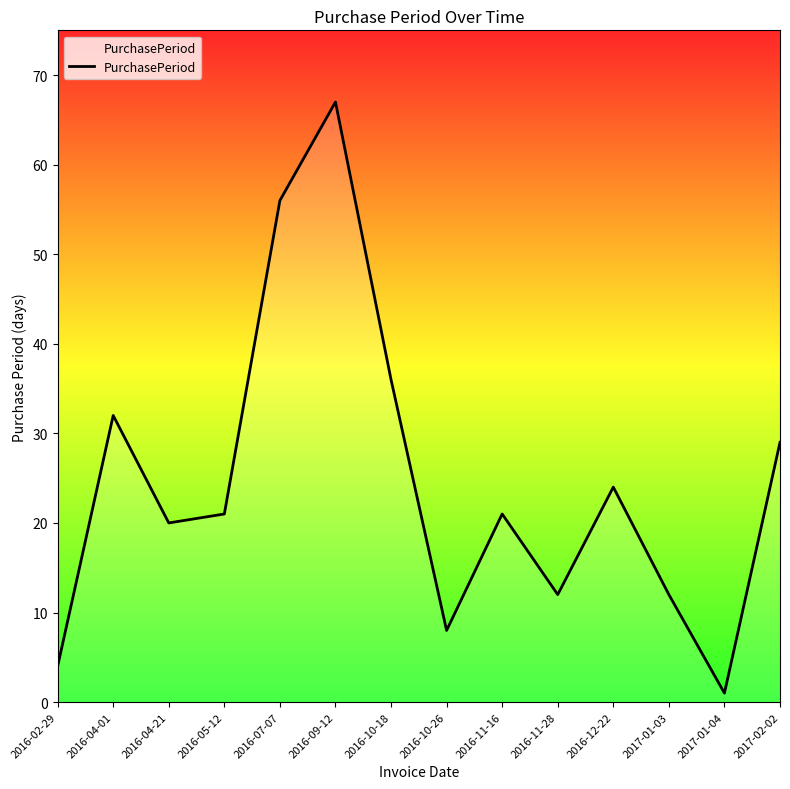

Reading left to right, what are all the values shown in this chart?

2016-02-29=4	2016-04-01=32	2016-04-21=20	2016-05-12=21	2016-07-07=56	2016-09-12=67	2016-10-18=36	2016-10-26=8	2016-11-16=21	2016-11-28=12	2016-12-22=24	2017-01-03=12	2017-01-04=1	2017-02-02=29